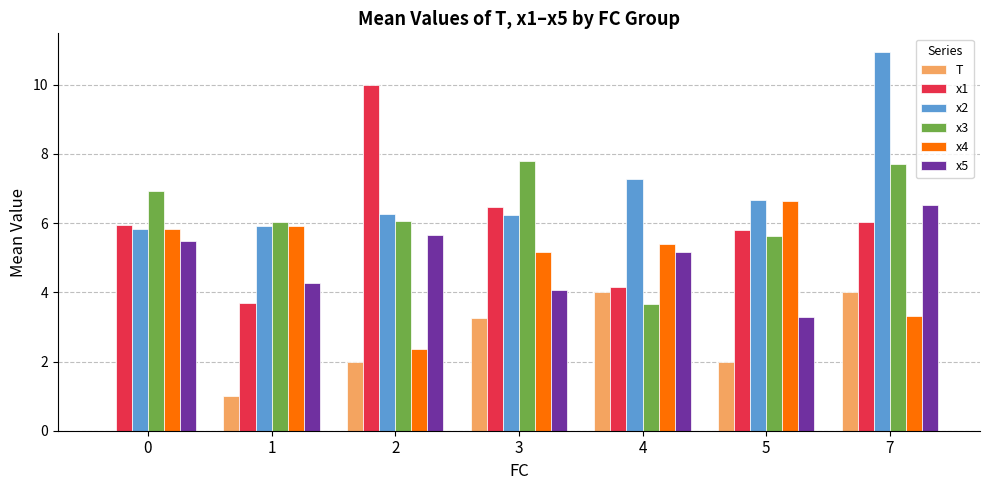

Which series has the widest spread of values?

x1